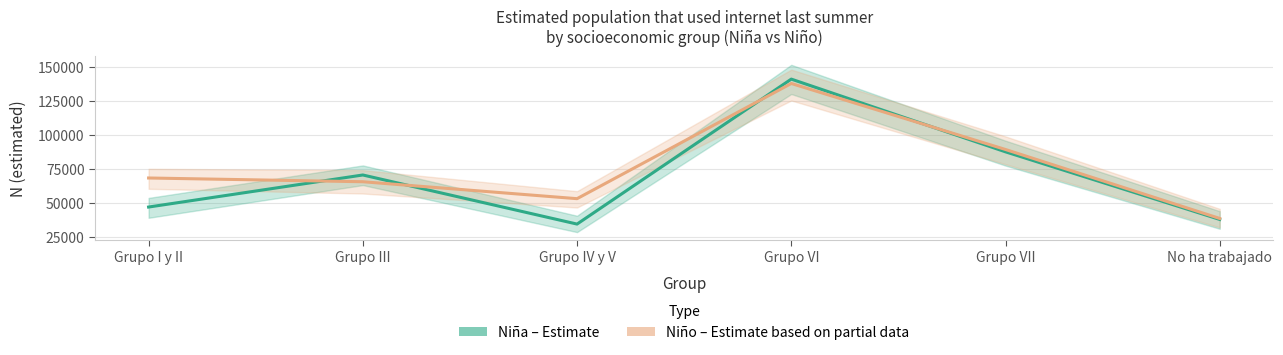

Rank the series by their average value, from highest to lowest.

Niño (Estimate based on partial data), Niña (Estimate)